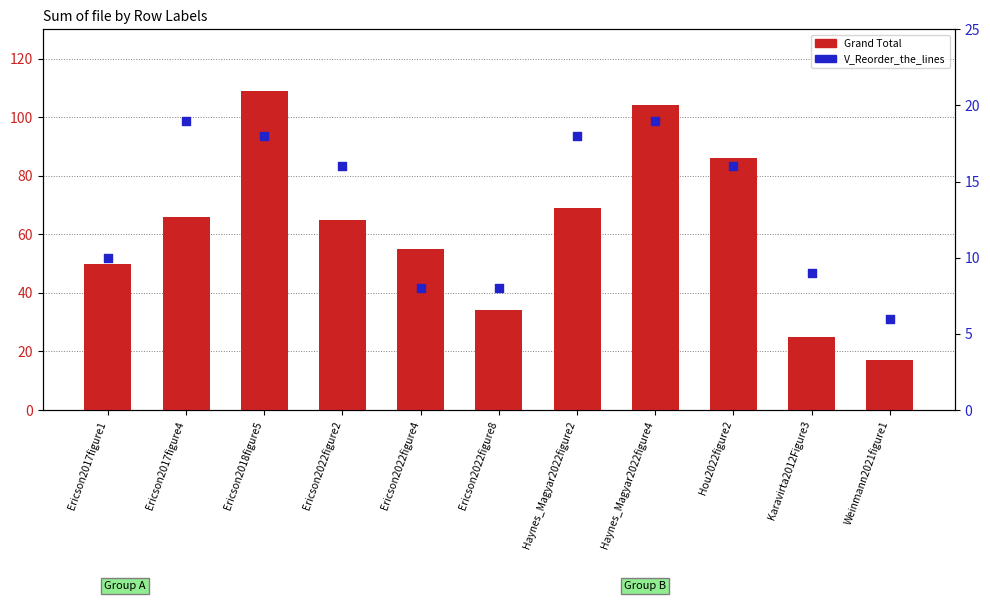

Is the value of Grand Total at Ericson2018figure5 greater than the value of V_Reorder_the_lines at Ericson2017figure1?

Yes